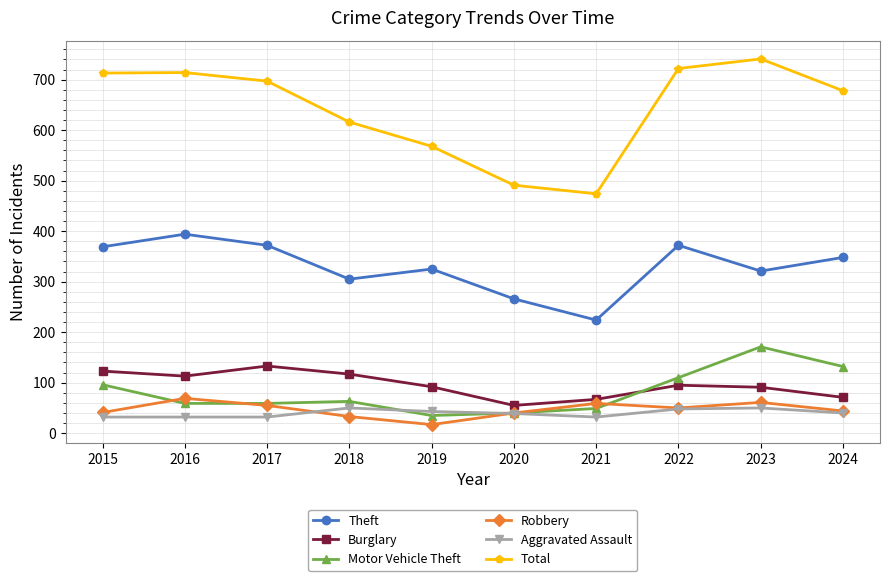

At which category does Robbery reach its first local peak?

2016